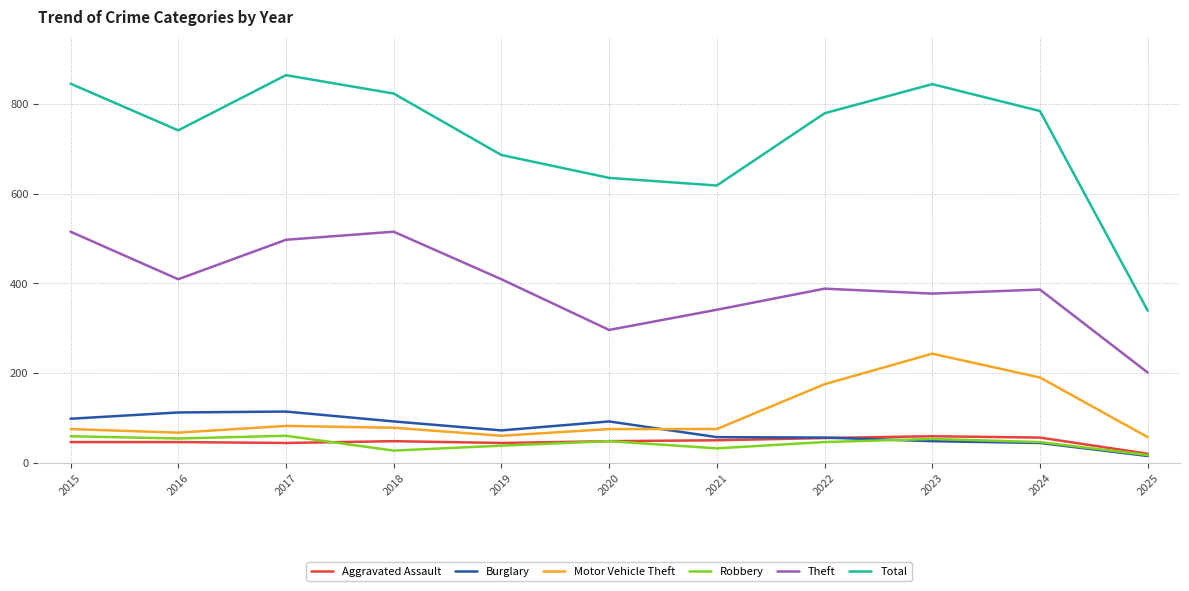

Between 2017 and 2025, which series saw the biggest shift?

Total